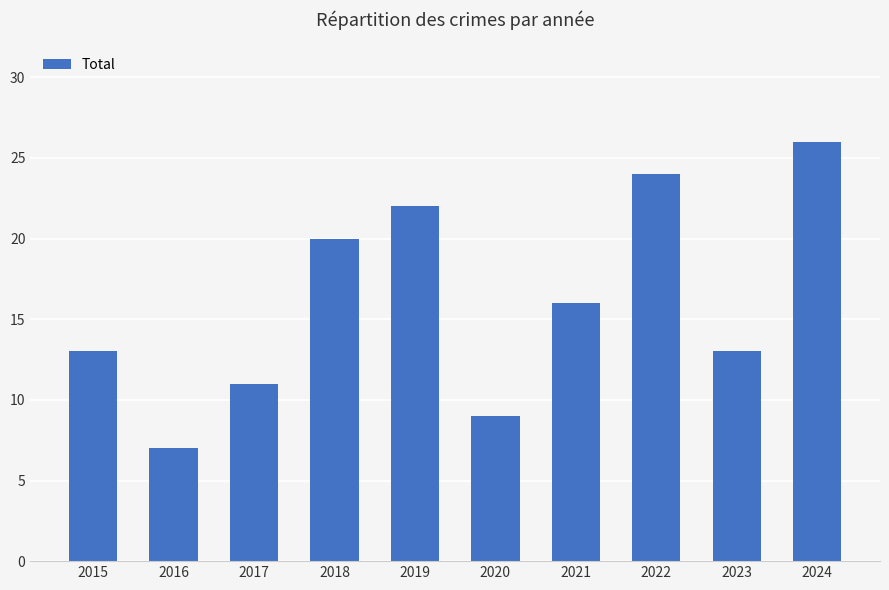

Count the values in the range 11 to 22.

6